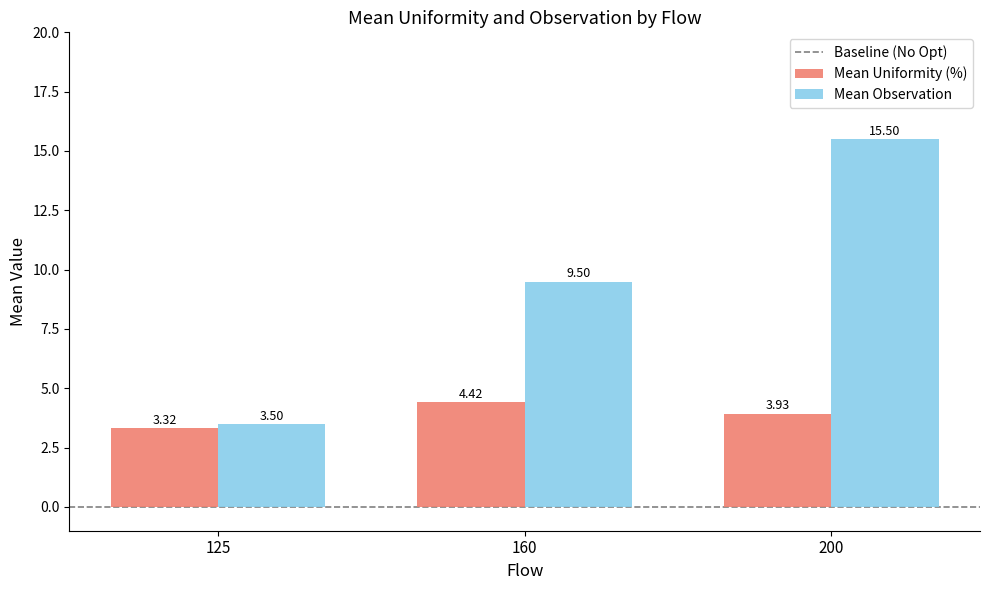

How many values in the Mean Observation series are below 9?

1